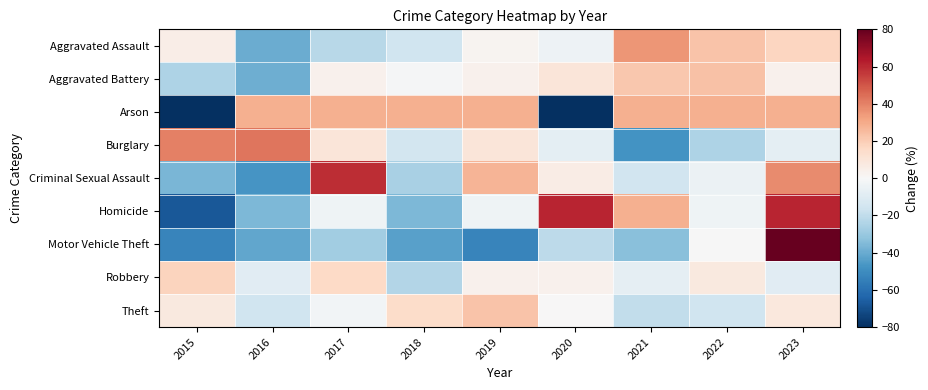

At which category is the sum across all series the highest?

2023